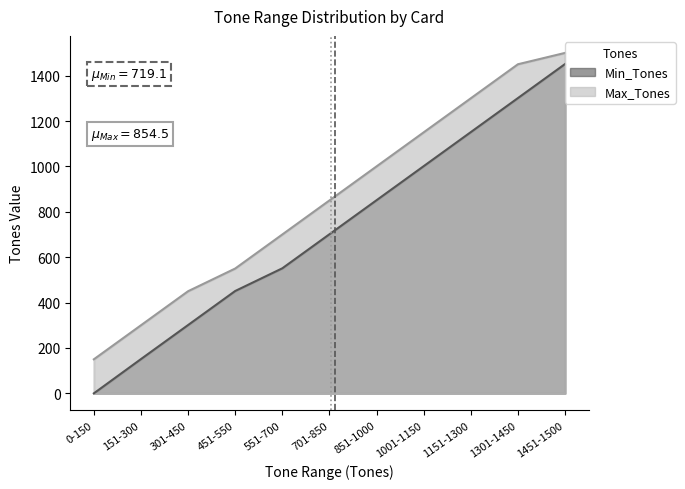

Reading right to left, list all the values displayed in this chart.

Min_Tones: 1451-1500=1451	1301-1450=1301	1151-1300=1151	1001-1150=1001	851-1000=851	701-850=701	551-700=551	451-550=451	301-450=301	151-300=151	0-150=0
Max_Tones: 1451-1500=1500	1301-1450=1450	1151-1300=1300	1001-1150=1150	851-1000=1000	701-850=850	551-700=700	451-550=550	301-450=450	151-300=300	0-150=150